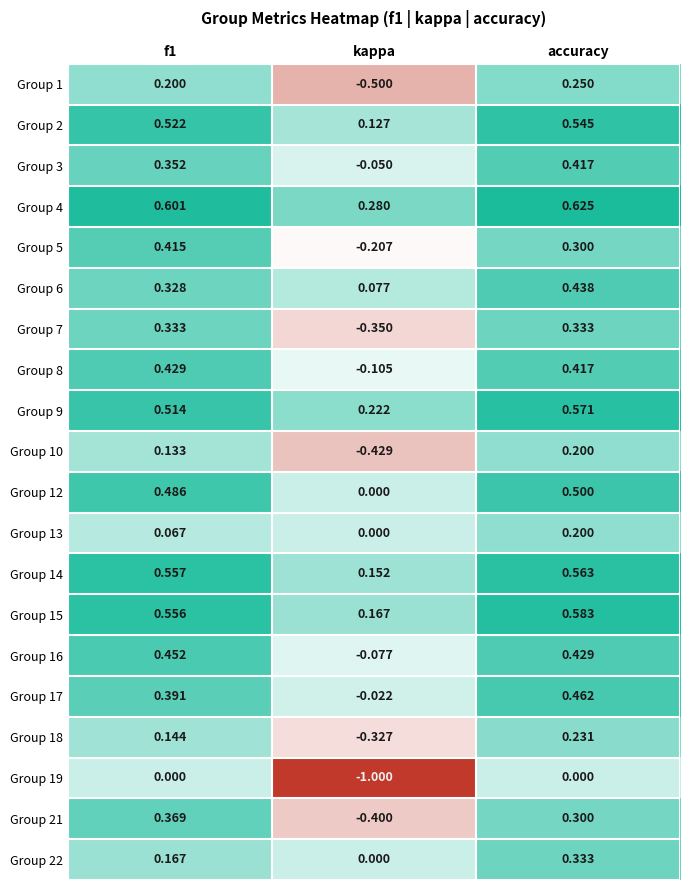

Which category has the lowest value in the Group 21 series?

kappa